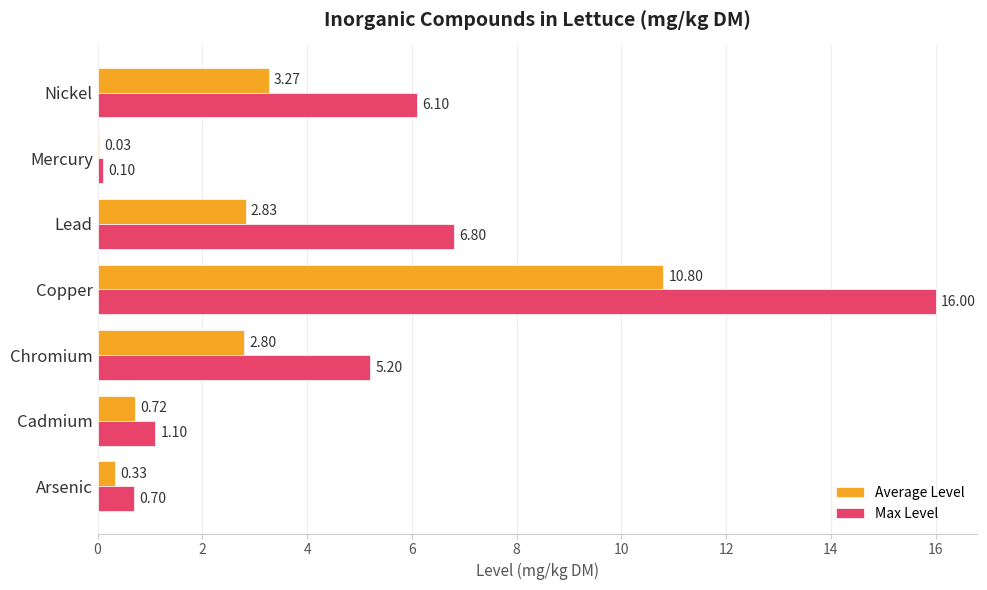

What is the sum of the Max Level values at Cadmium and Nickel?

7.2